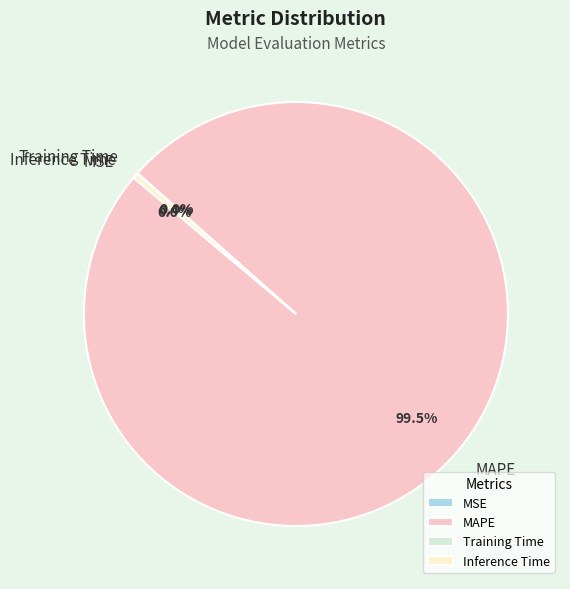

Which slice is the largest?

MAPE